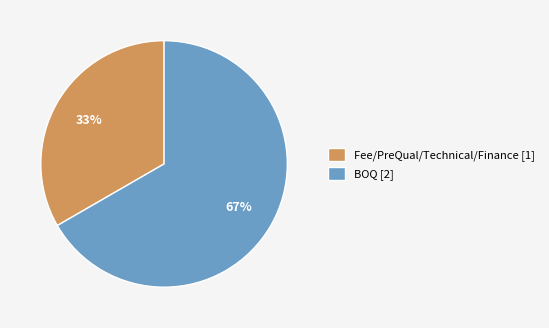

Rank the categories by value from highest to lowest.

BOQ, Fee/PreQual/Technical/Finance